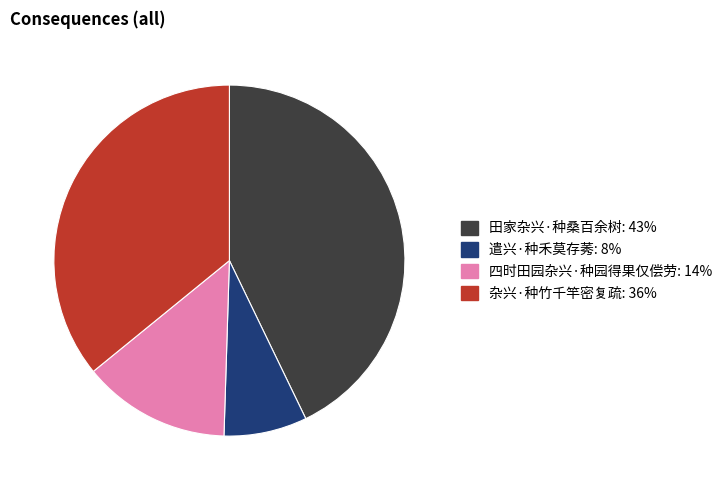

The 四时田园杂兴·种园得果仅偿劳 slice represents 1% of the pie. True or false?

False